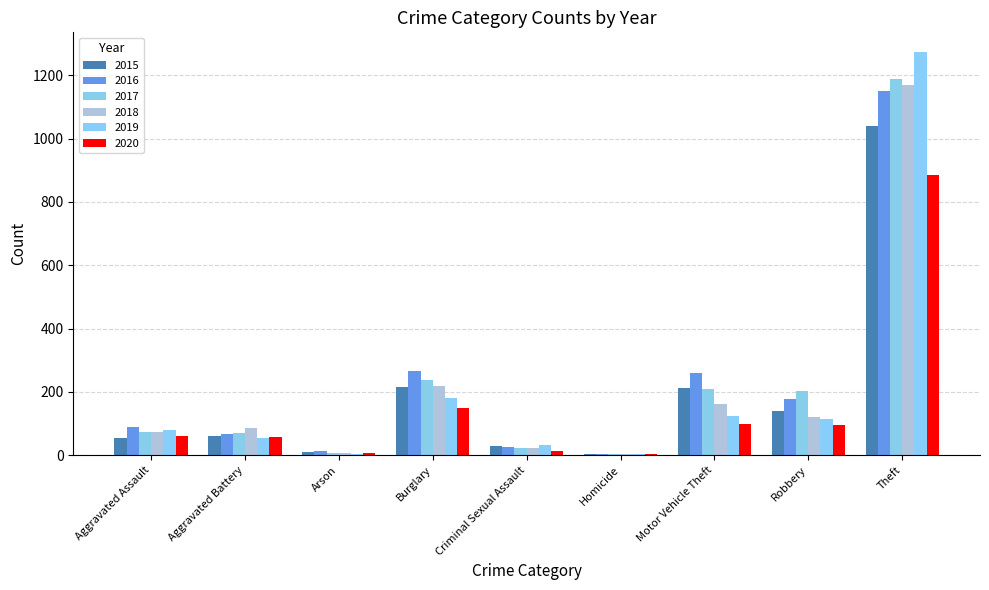

What is the minimum value shown in the chart?

4